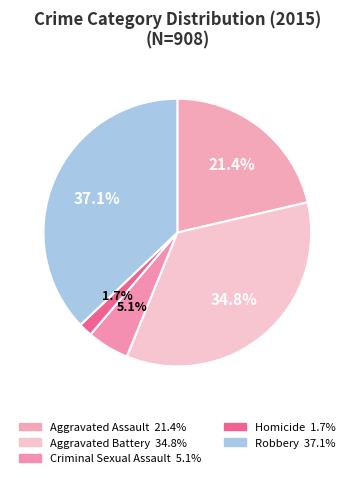

To the nearest percent, what is the difference between the Criminal Sexual Assault and Aggravated Assault slice percentages?

16%